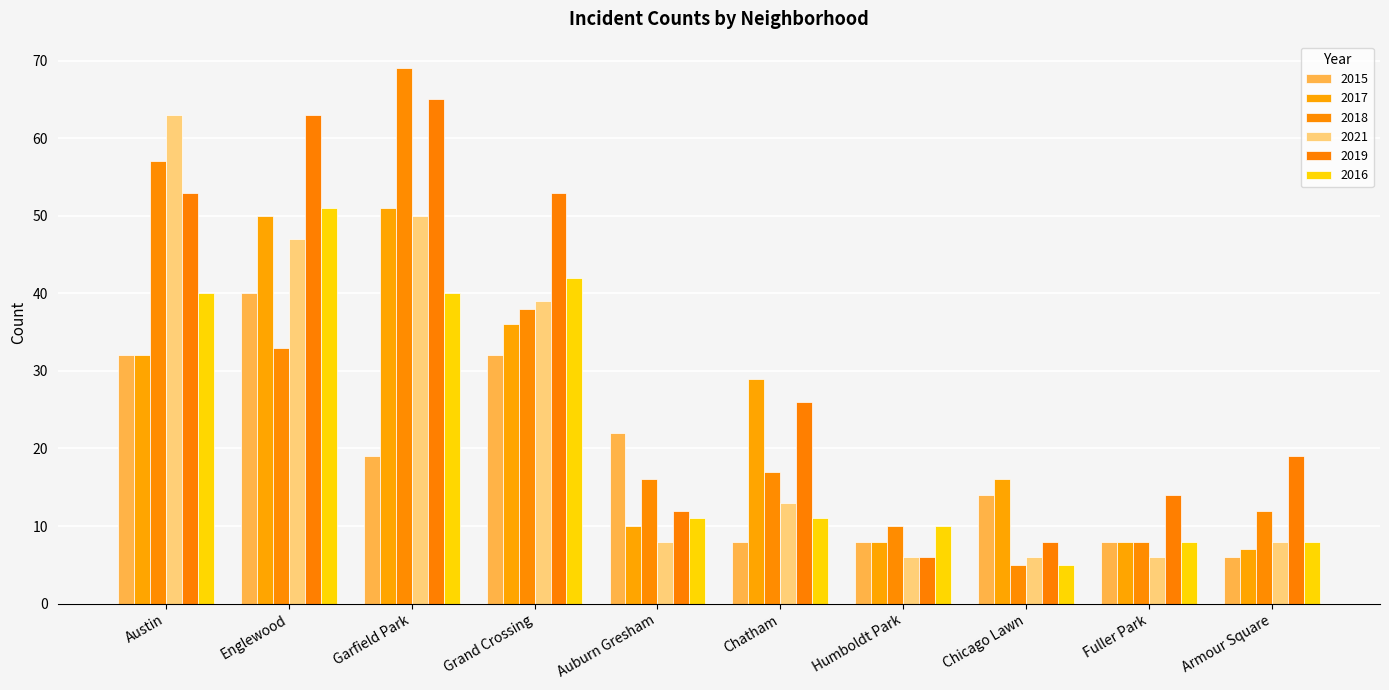

What is the highest value of the 2017 series?

51